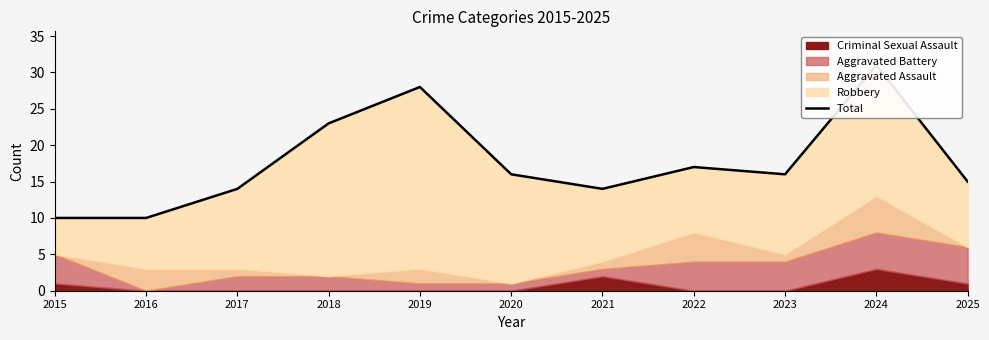

True or false: the data has more than 0 interior local peaks.

True